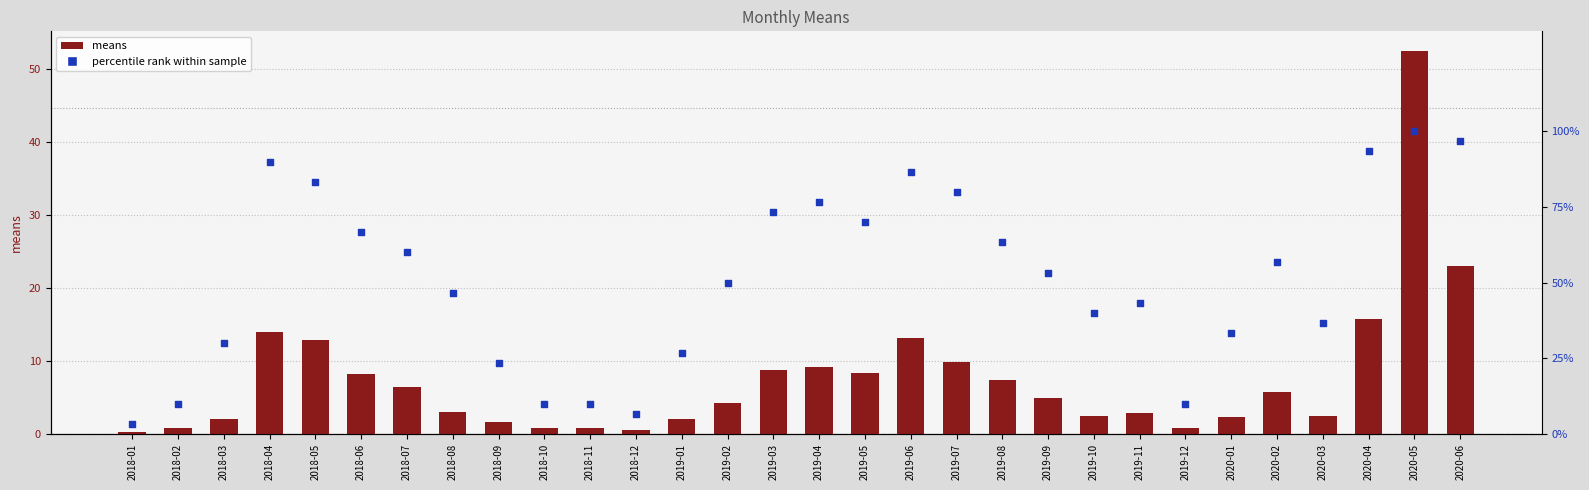

Which series reaches the maximum Y coordinate?

percentile rank within sample